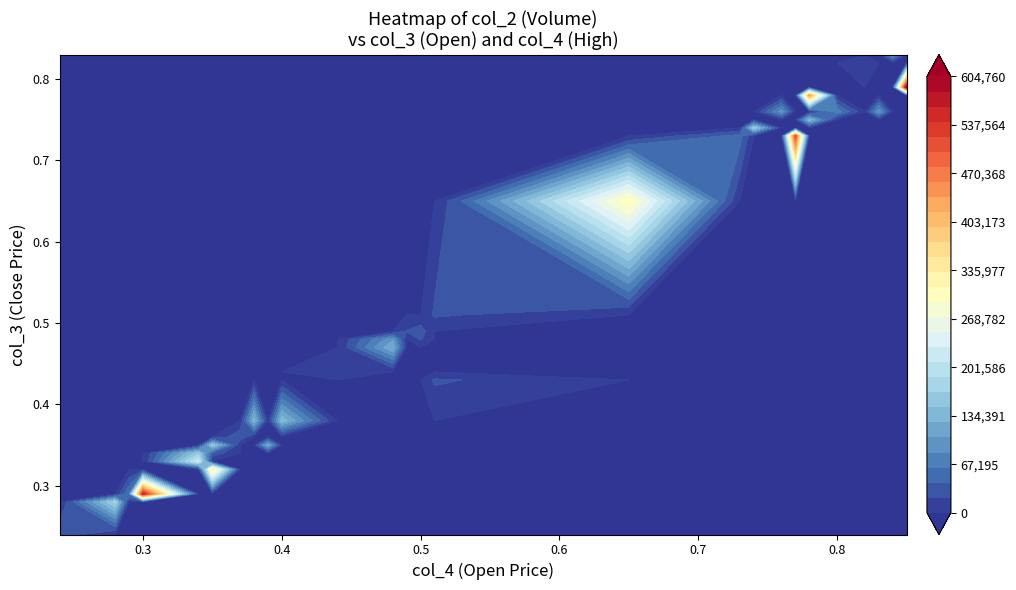

Rank the series by their maximum value, from highest to lowest.

col_2, col_4, col_3